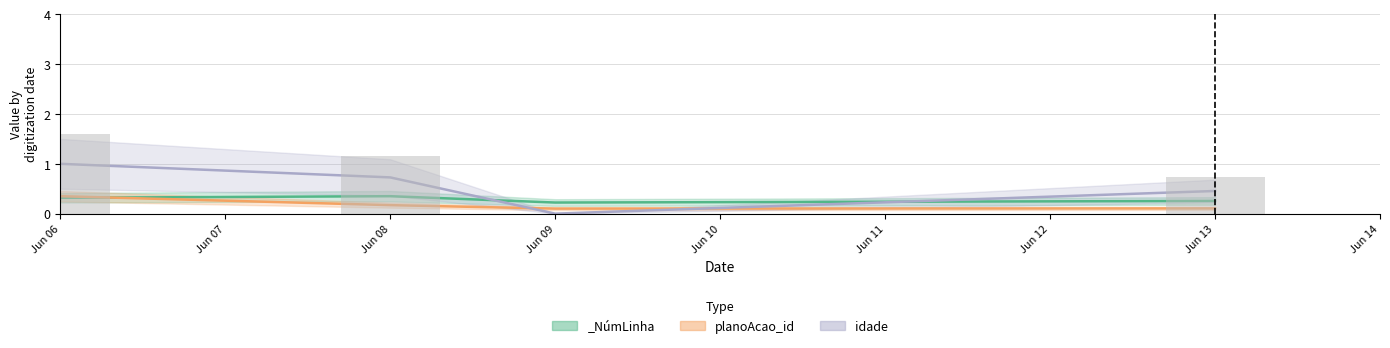

Which series has the widest spread of values?

idade